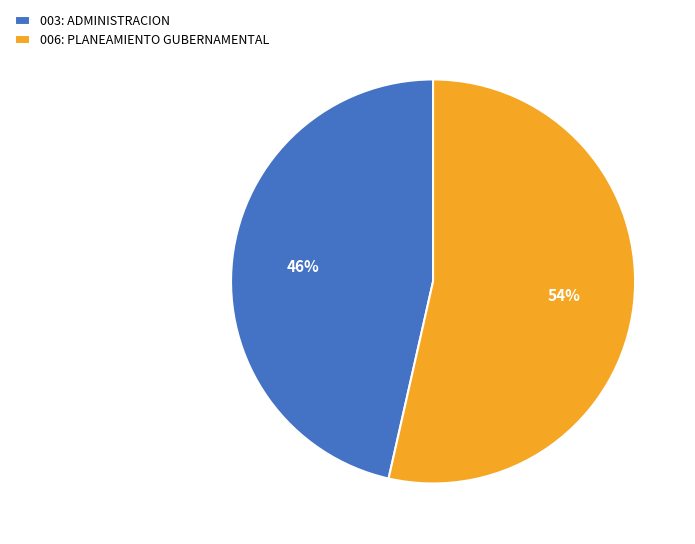

To the nearest percent, what percentage of the pie is 003: ADMINISTRACION?

46%